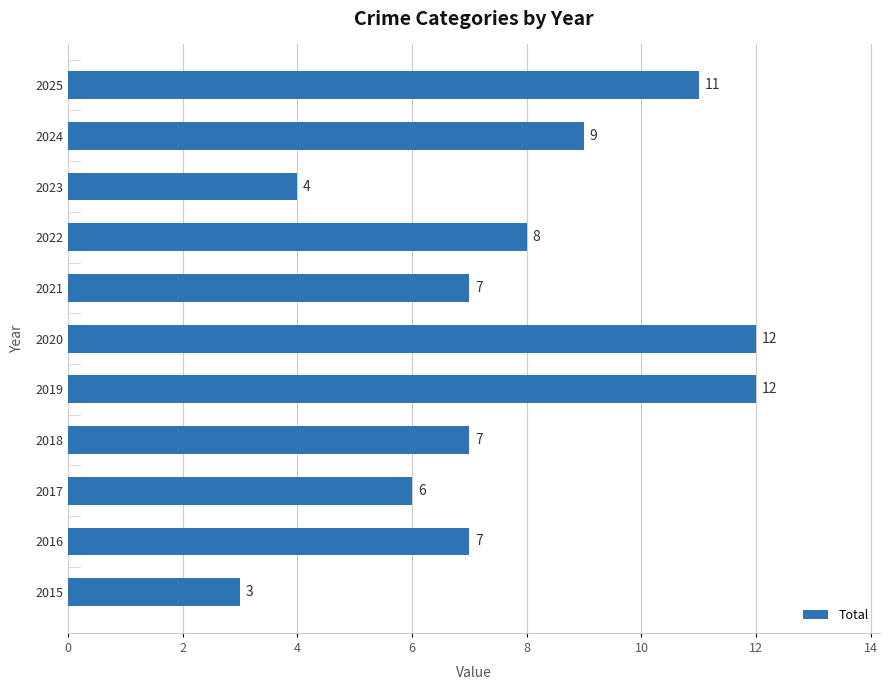

Between 2017 and 2022, which is larger?

2022